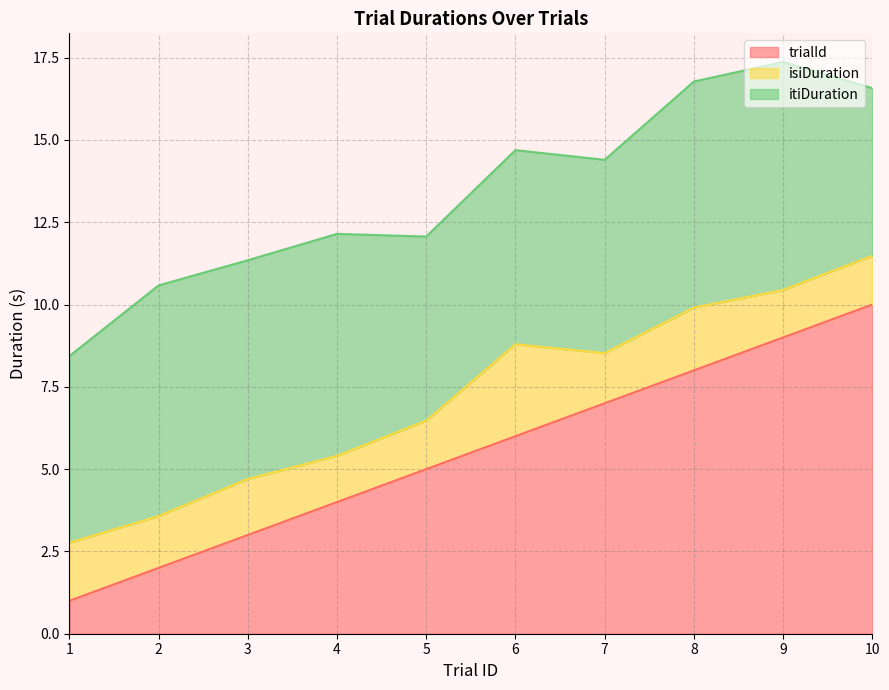

At which category is the sum across all series the highest?

9